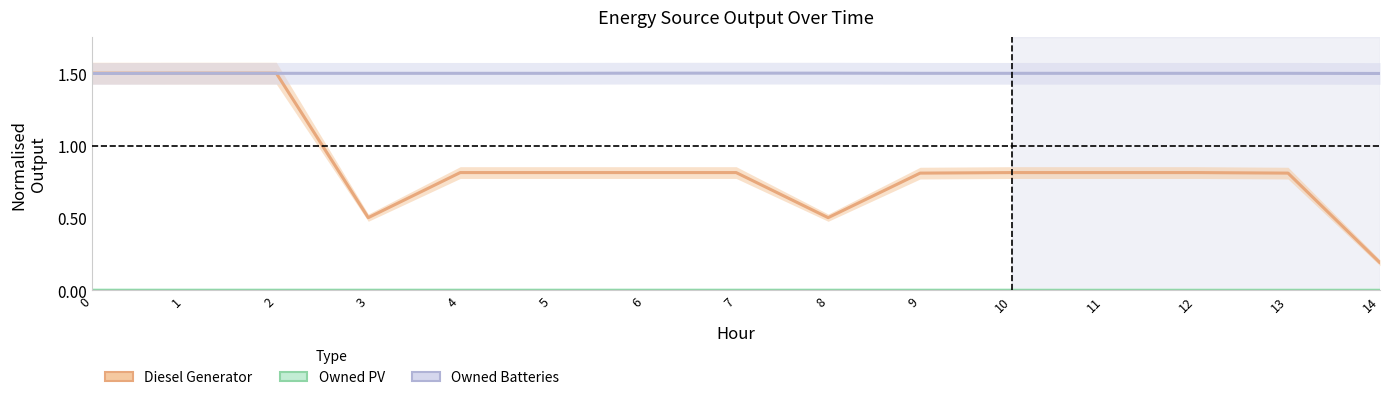

How many series are shown in this chart?

3